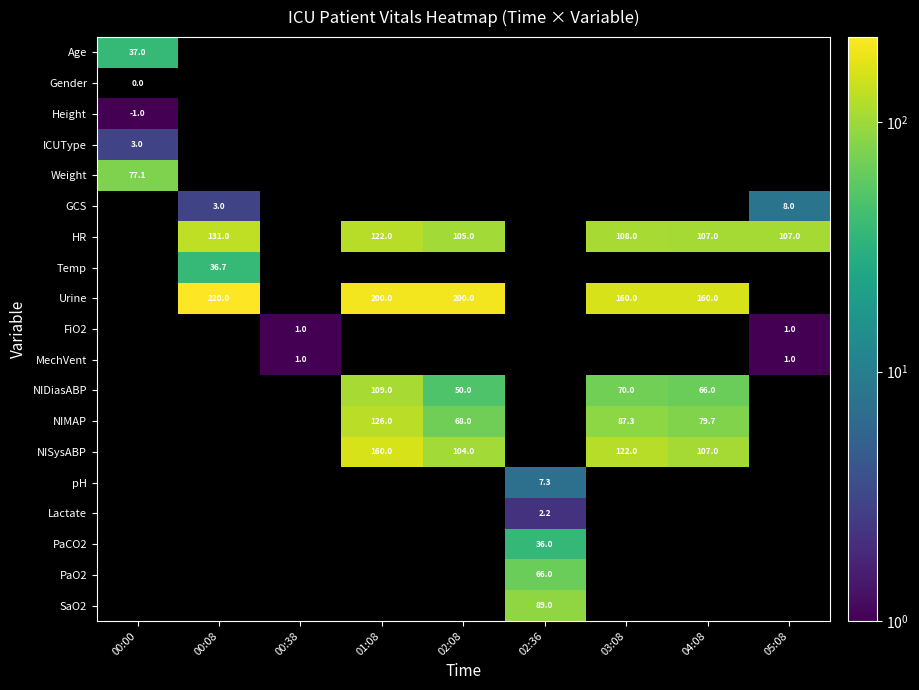

The GCS series shows 3.9 at 05:08. True or false?

False